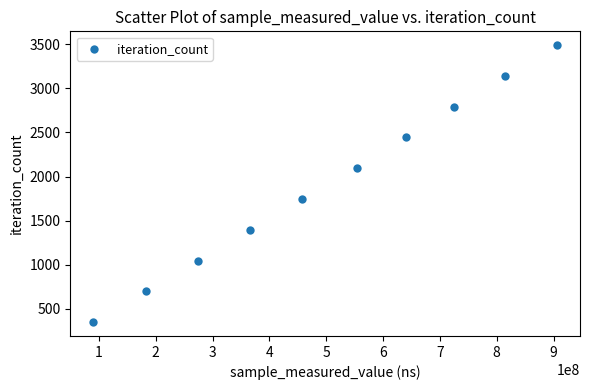

What is the range of Y values (max minus min)?

3141